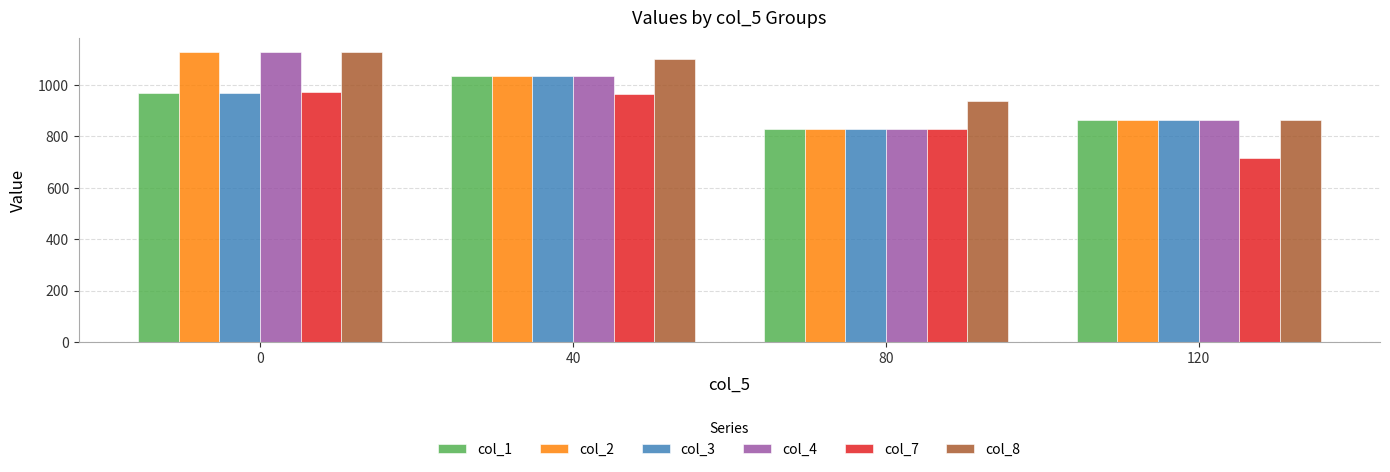

Read the col_3 value at 80.

829.9